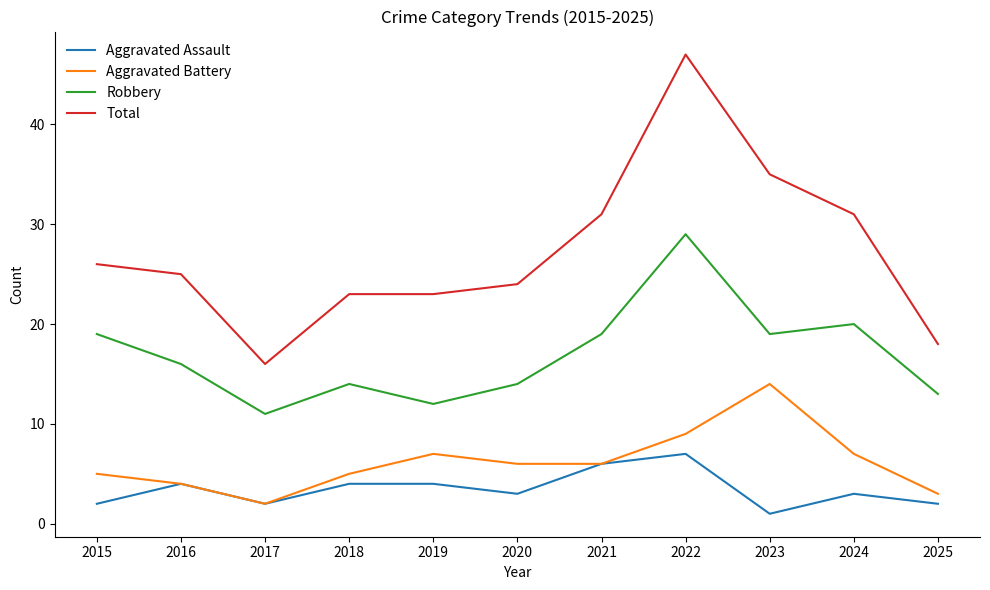

List the series in order of their peak value, lowest first.

Aggravated Assault, Aggravated Battery, Robbery, Total